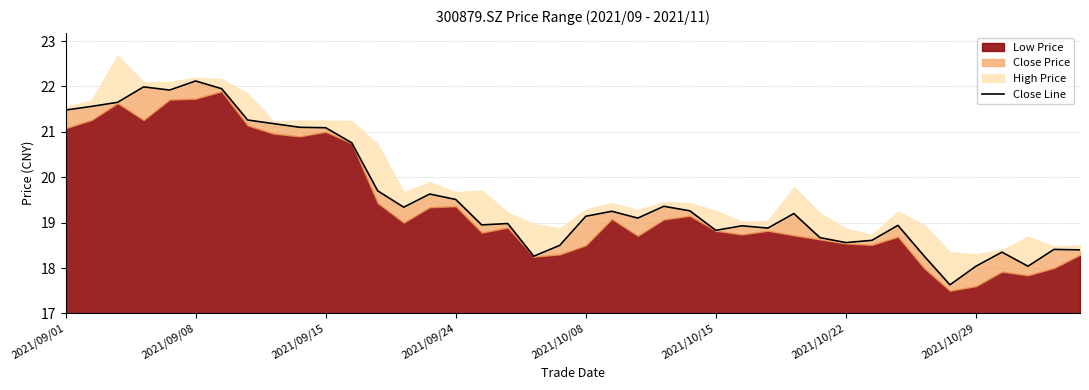

What is the difference between the maximum and second lowest values?

4.1